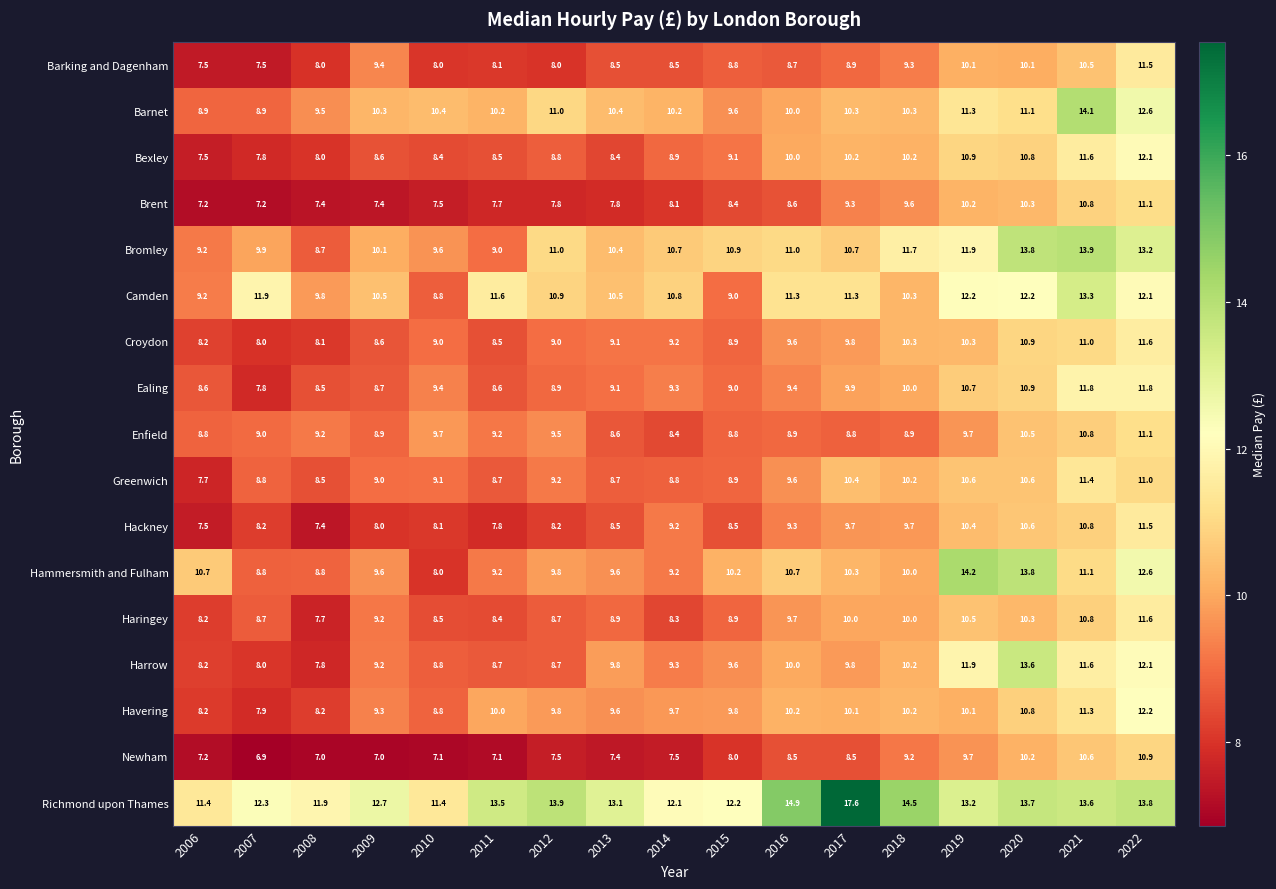

The Barnet series shows 5.8 at 2011. True or false?

False